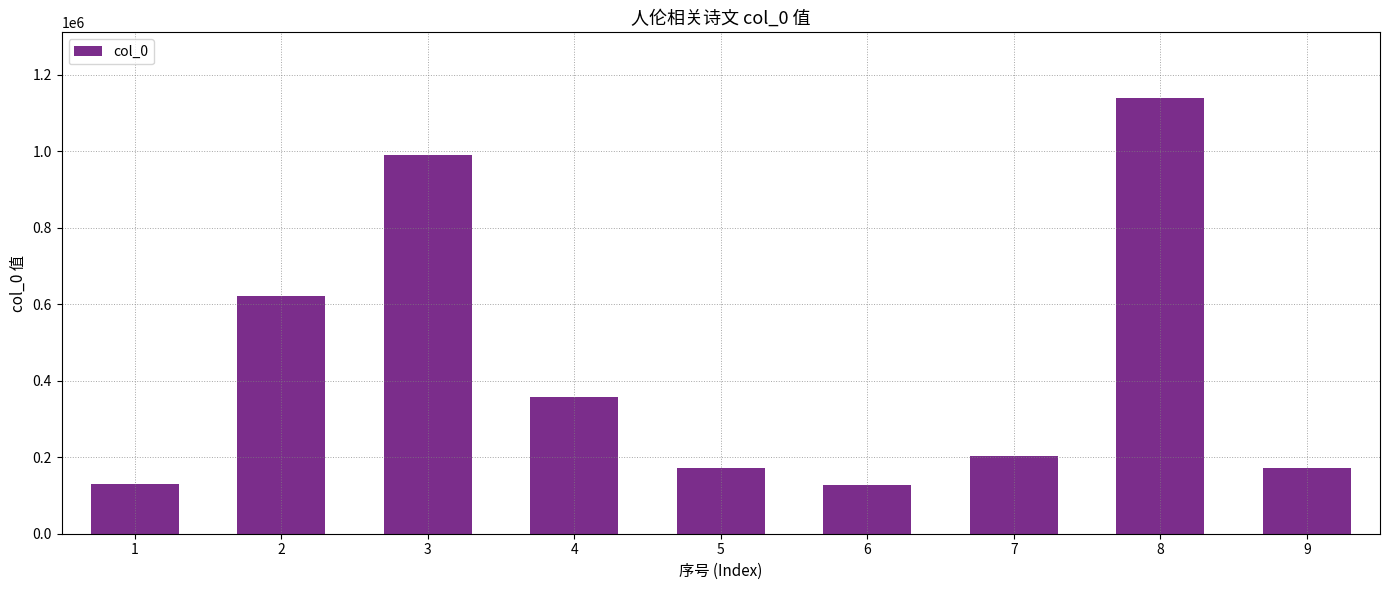

What is the average value?

434786